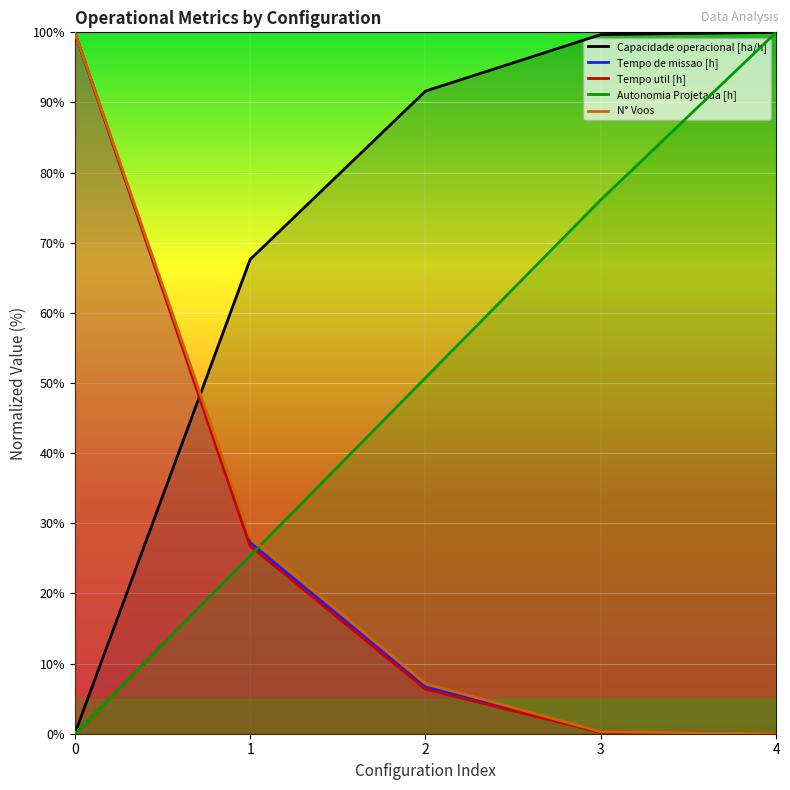

What is the total value across all series at 4?

200.0